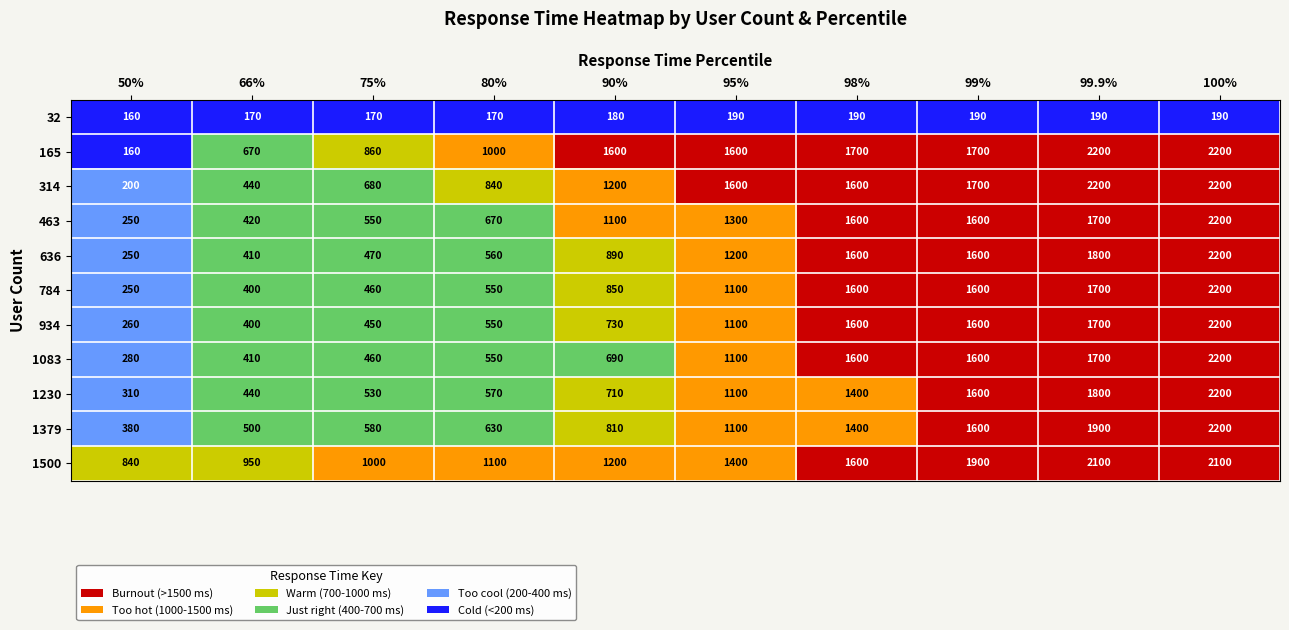

What is the sum of all 314 values?

12660